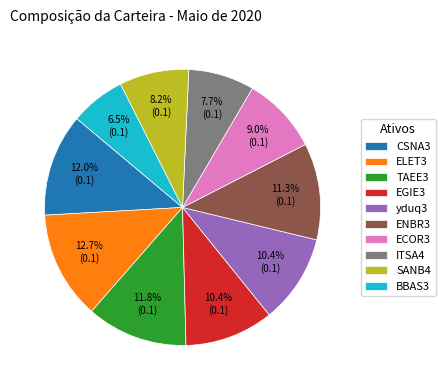

How many segments does this pie chart have?

10